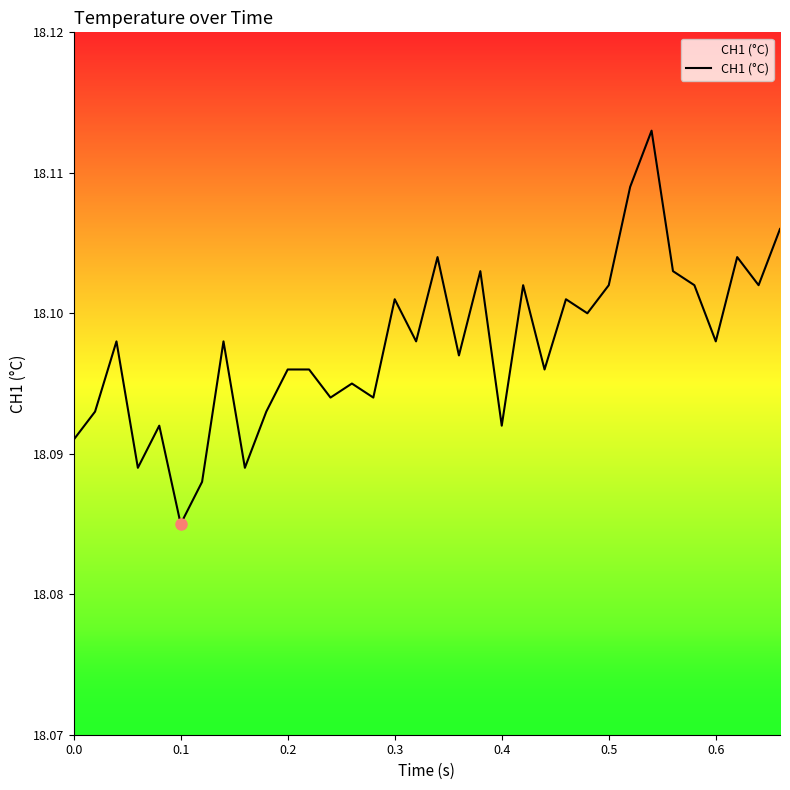

How many lines are shown in the chart?

1